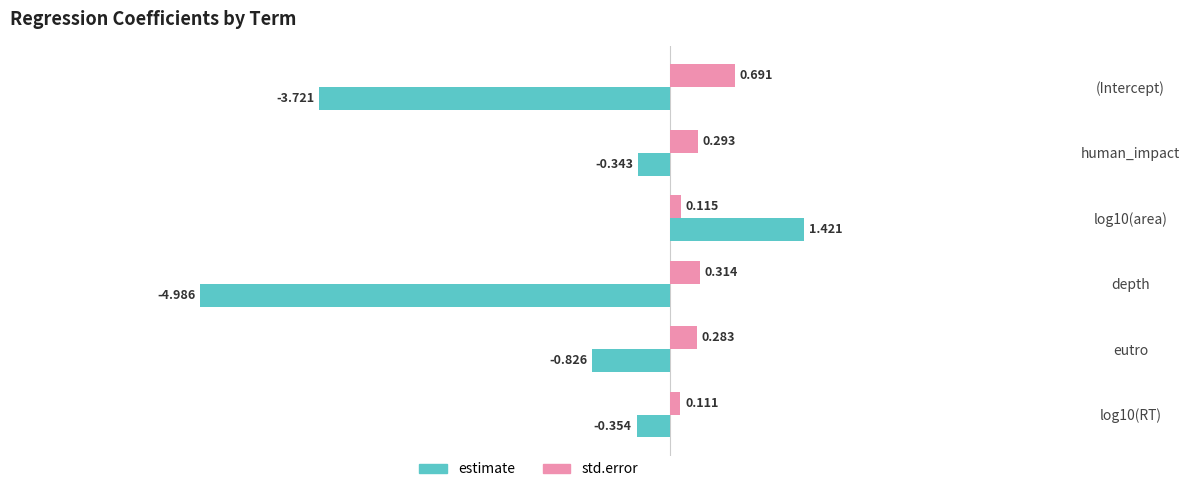

Where is estimate nearest to the value -1?

eutro